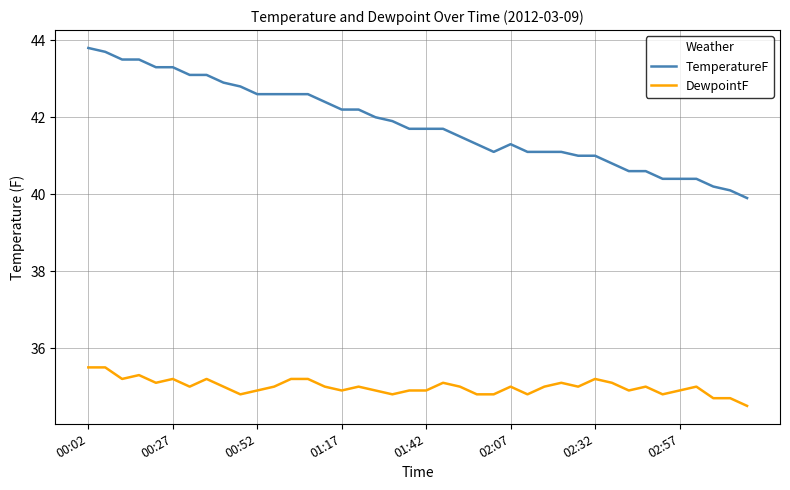

True or false: DewpointF and TemperatureF cross at least once.

False